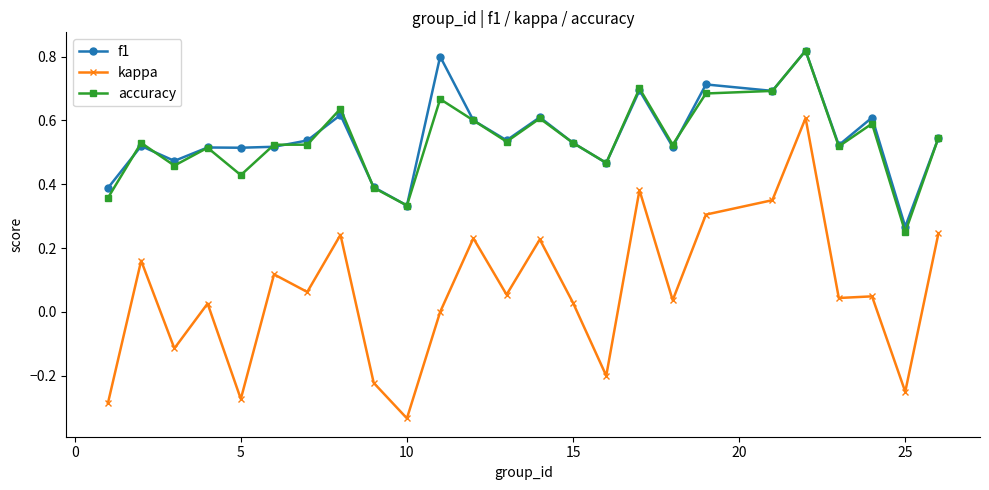

True or false: f1 has more than 2 interior local peaks.

True